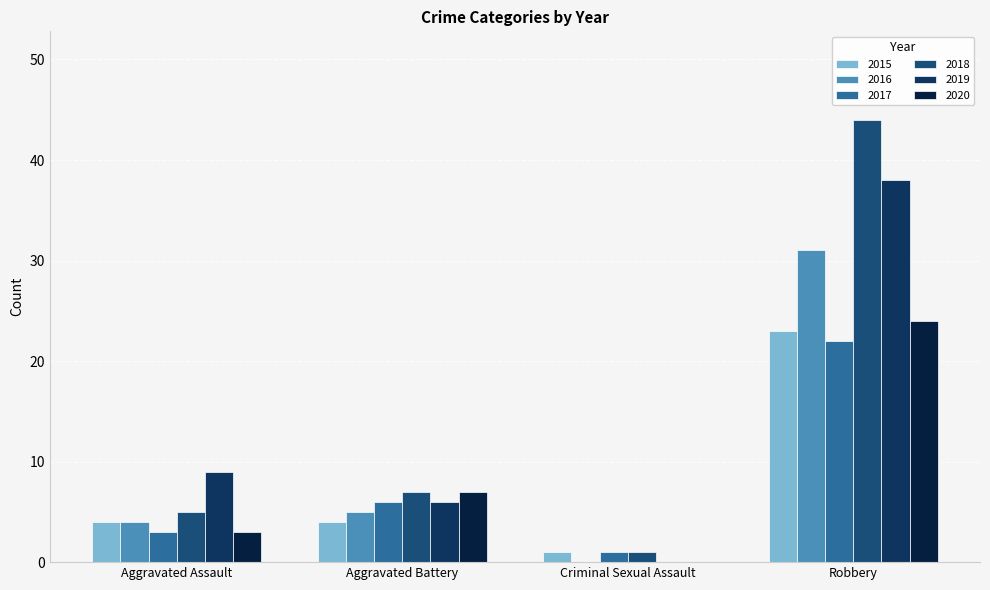

Does the chart contain stacked bars?

No